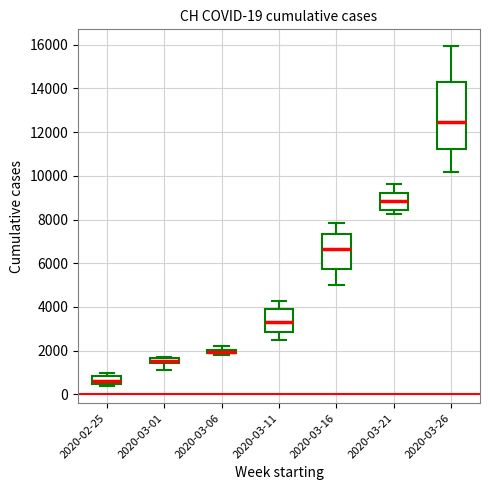

Which box is the tallest, from its lower edge to its upper edge?

2020-03-26